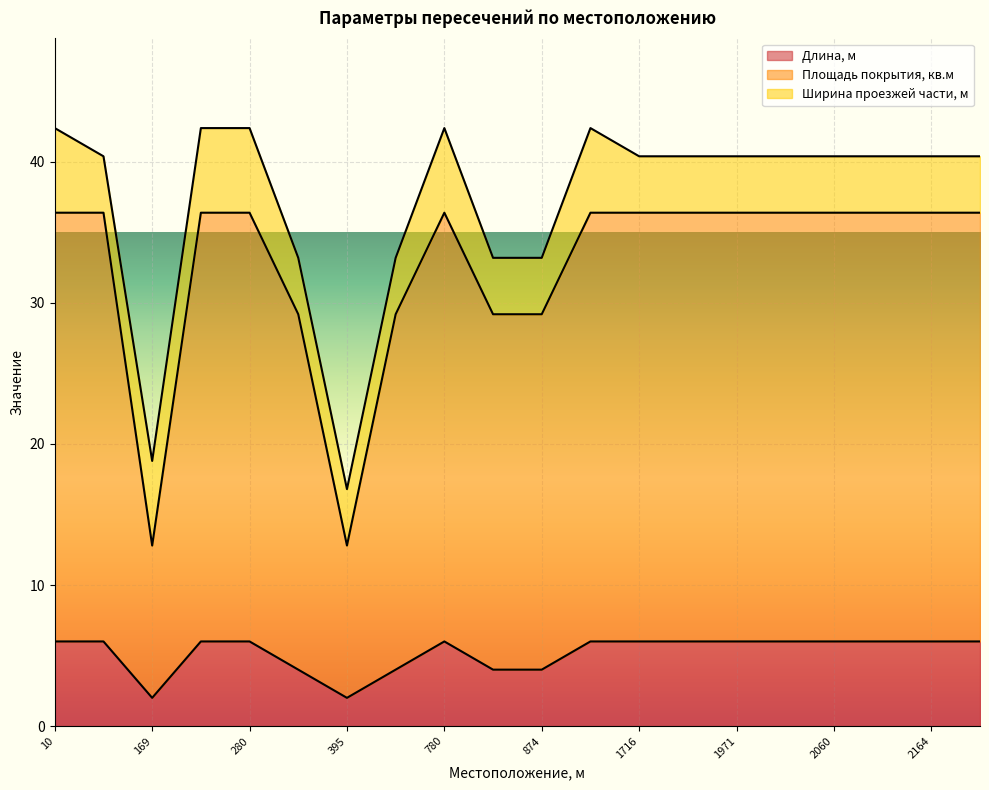

What is the highest value of the Длина, м series?

6.0